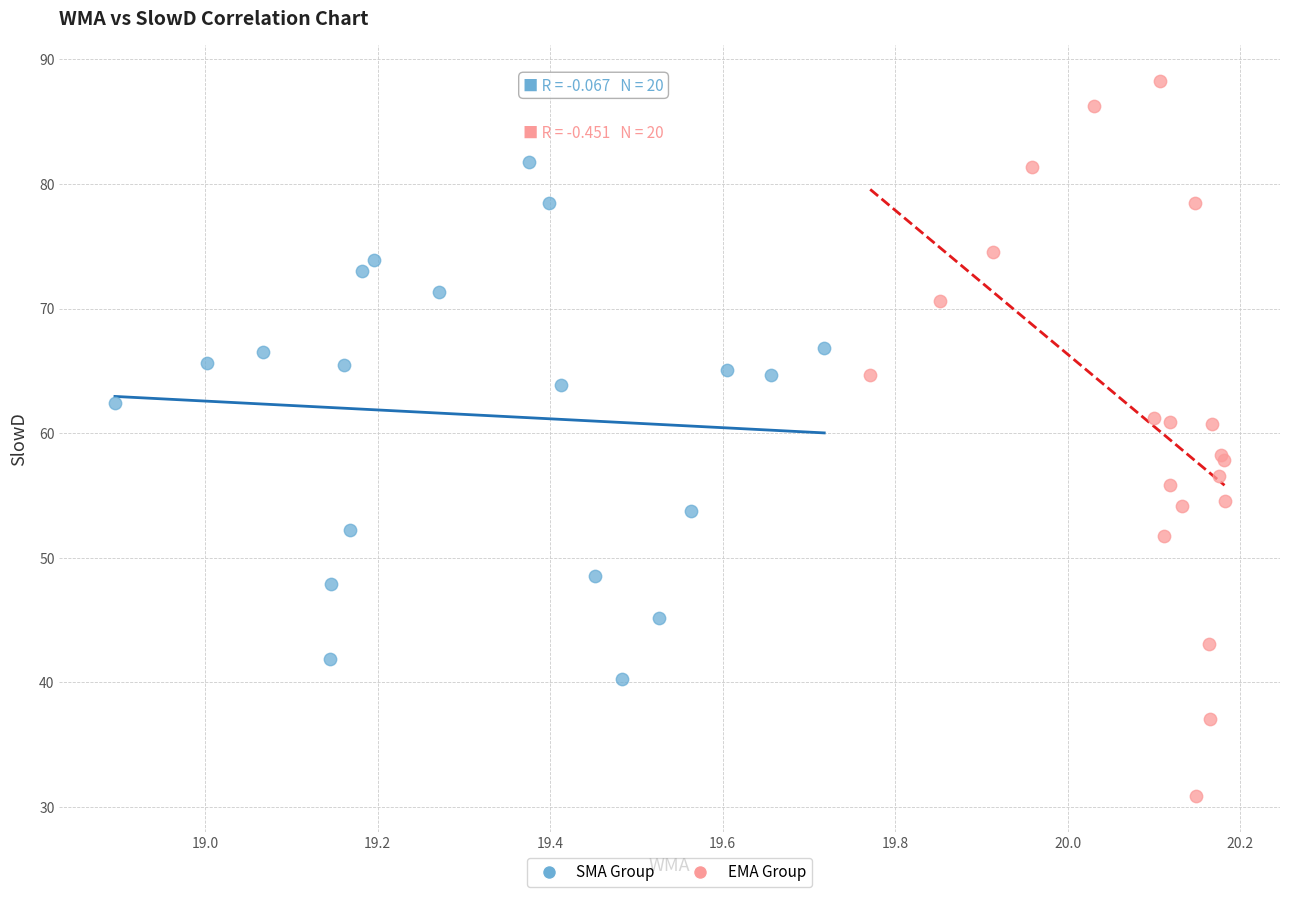

Which series contains the lowest Y value?

EMA Group